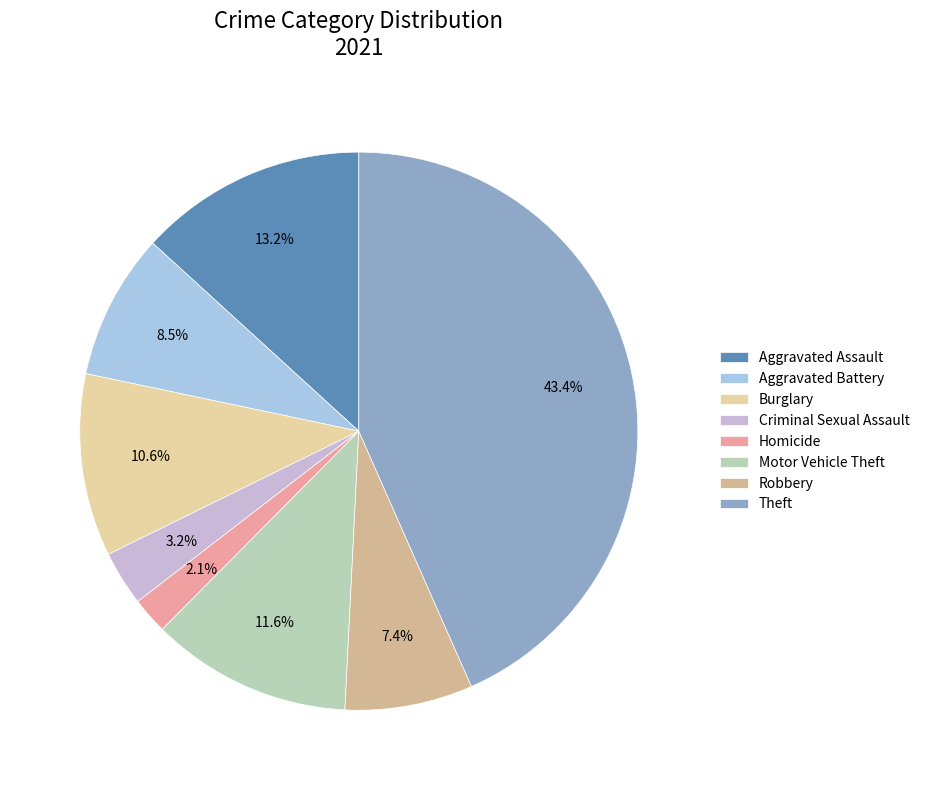

To the nearest percent, what percentage of the pie is Aggravated Battery?

8%